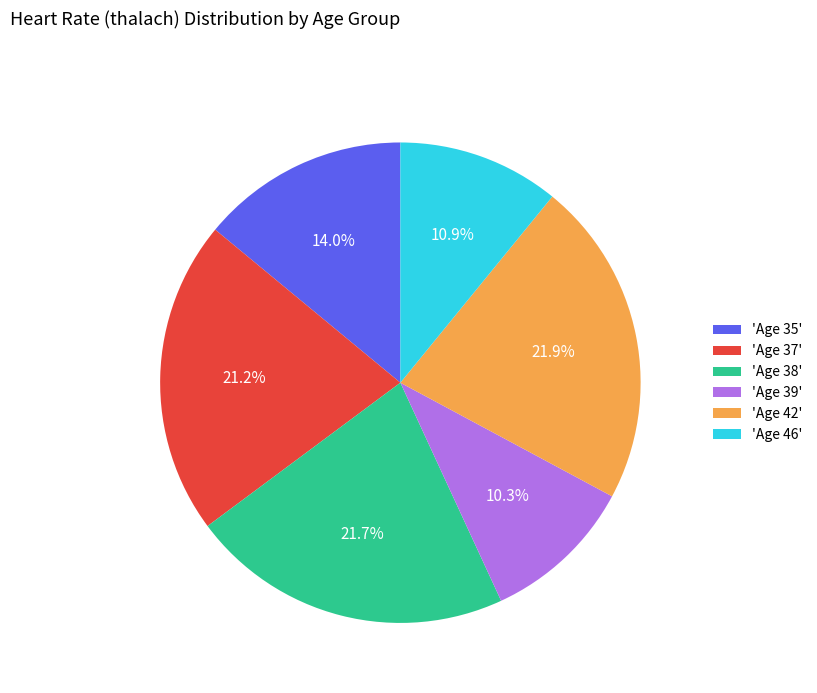

To the nearest percent, what is the difference between the largest and smallest slice percentages?

12%